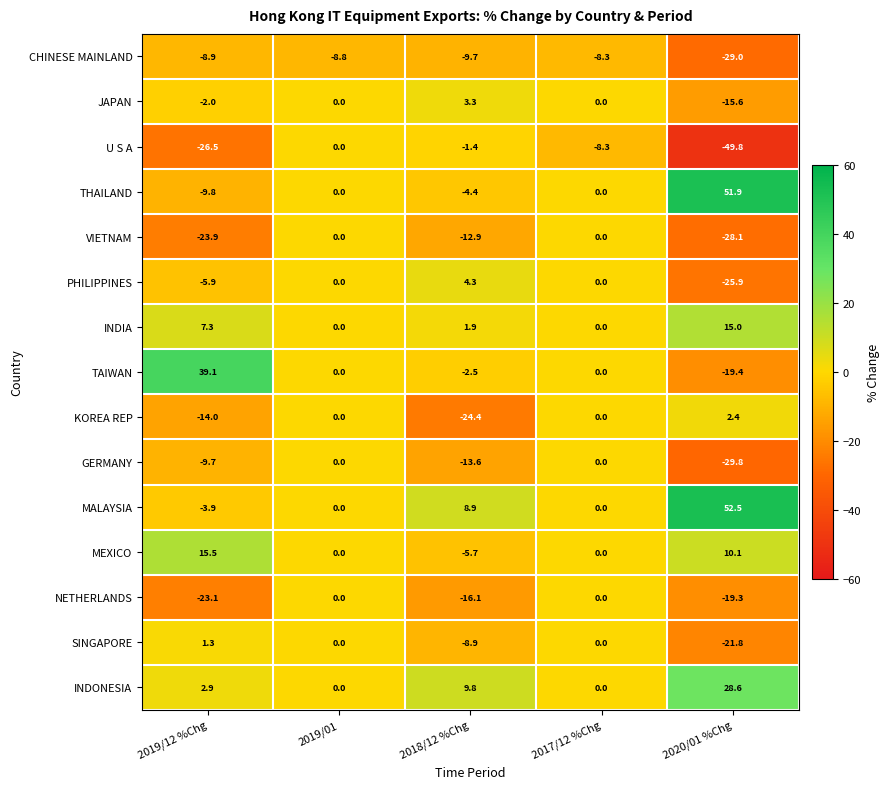

The value of JAPAN at 2019/12 %Chg is -2.0. True or false?

True